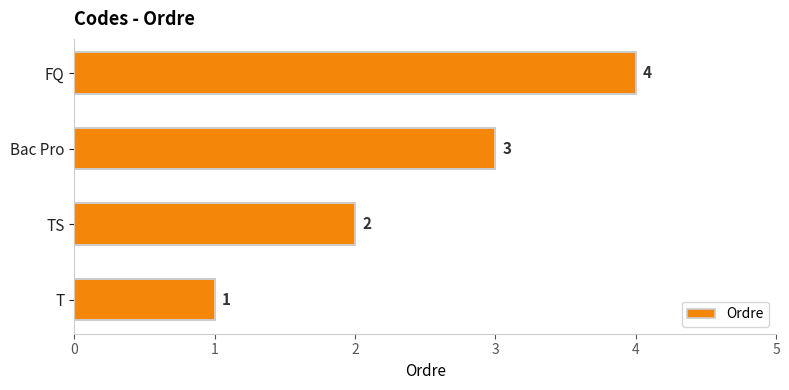

What is the sum of all values?

10